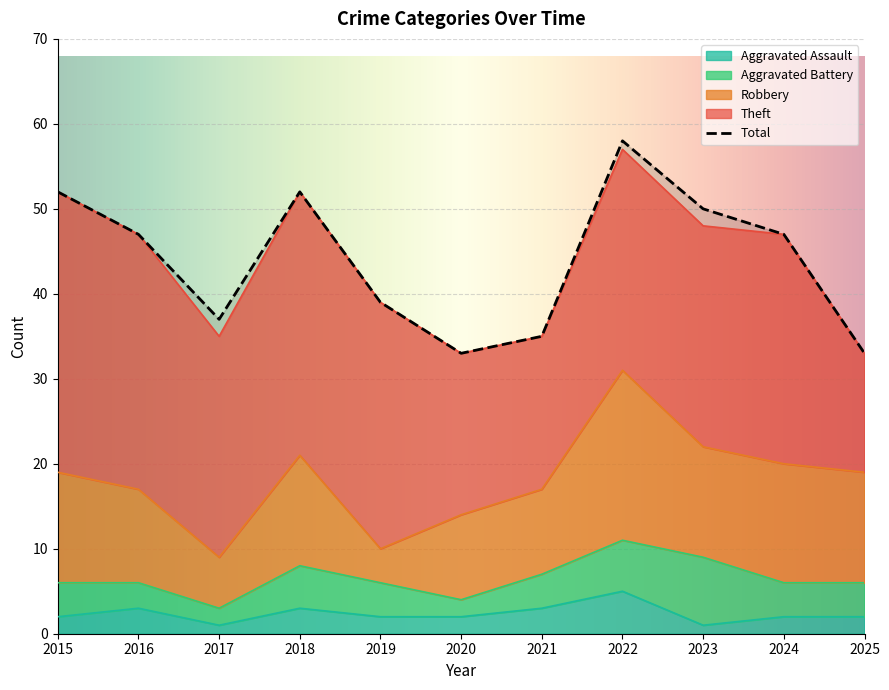

What is the value of the Aggravated Assault point at the 10th from the left?

2